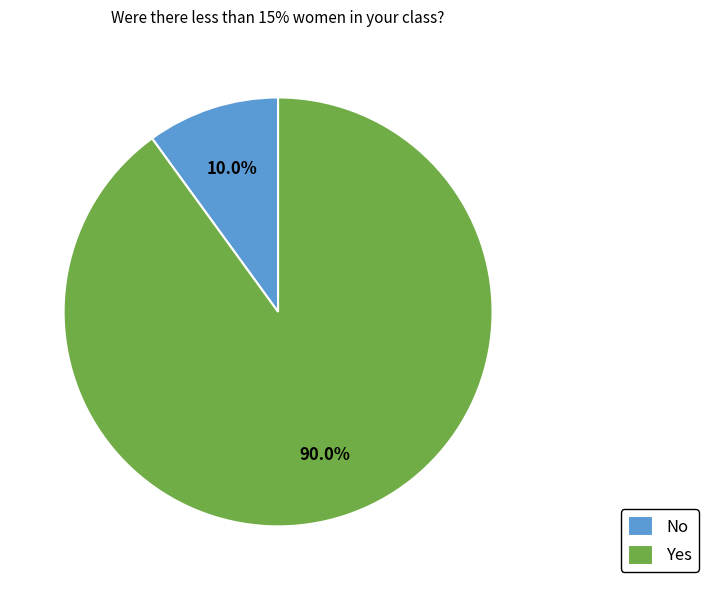

Which has a higher value, Yes or No?

Yes